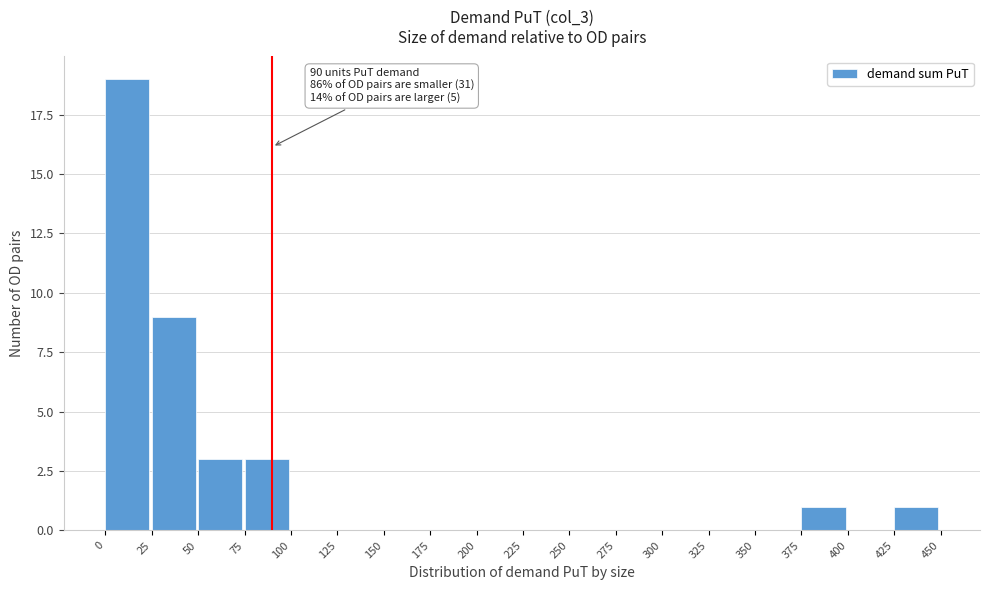

Which range on the x-axis has the tallest bar?

0 to 25